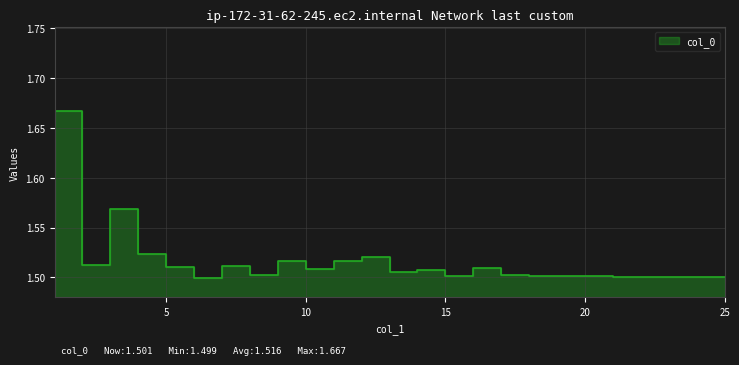

At which category does the data reach its first local peak?

3